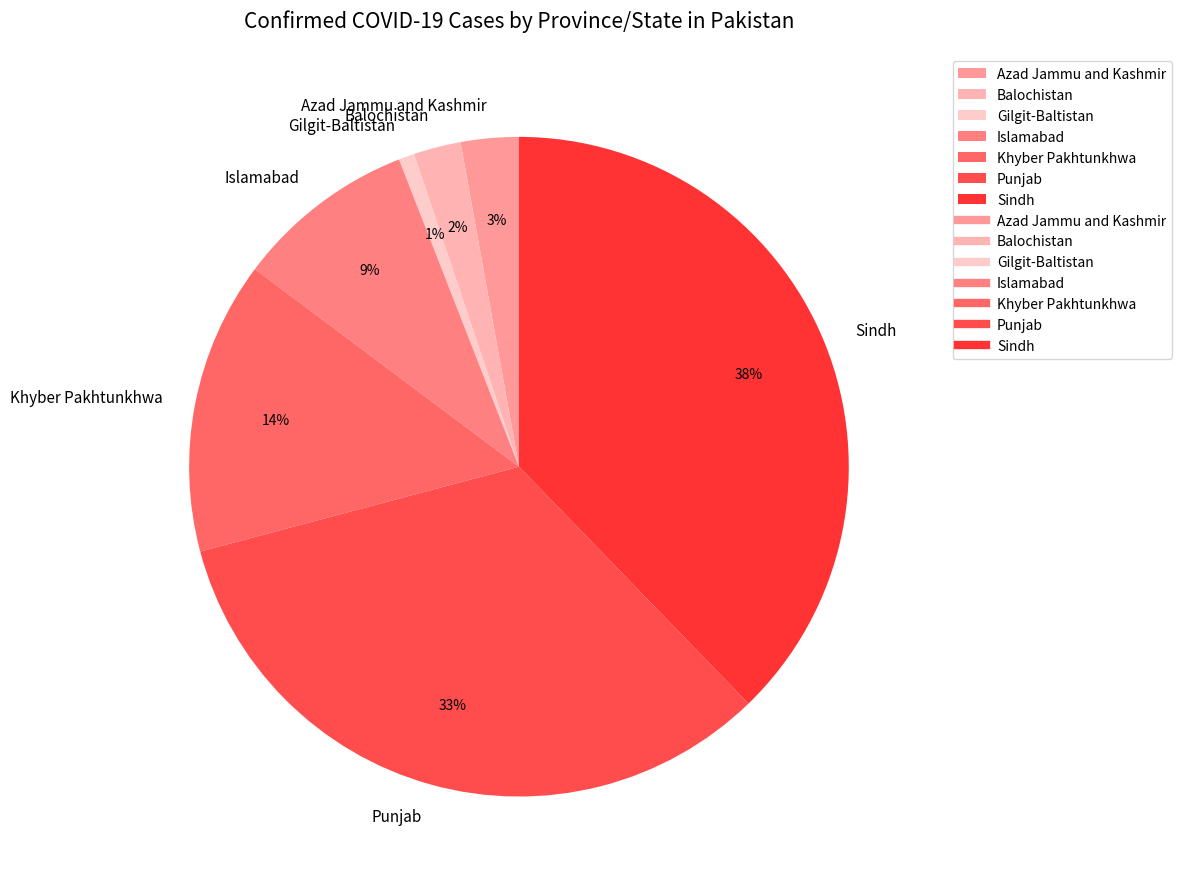

Is it true that Punjab is 33% of the pie?

True